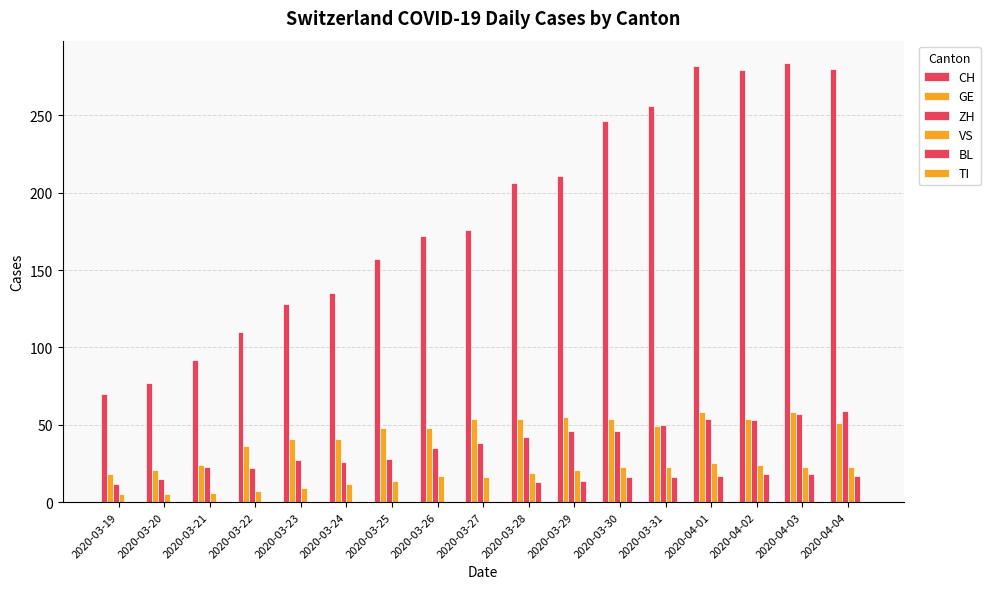

Are the bars horizontal?

No